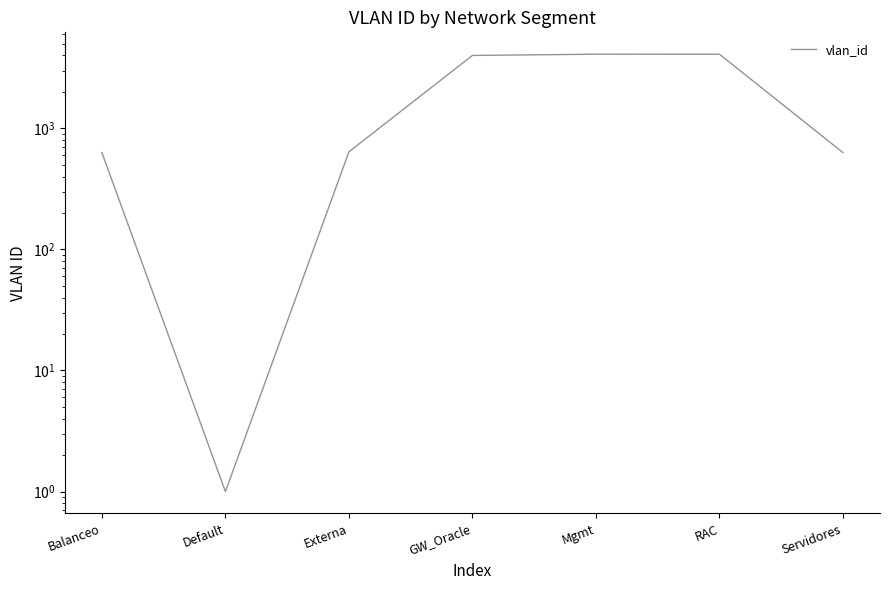

Rank the categories by value from lowest to highest.

Default, Balanceo, Servidores, Externa, GW_Oracle, RAC, Mgmt